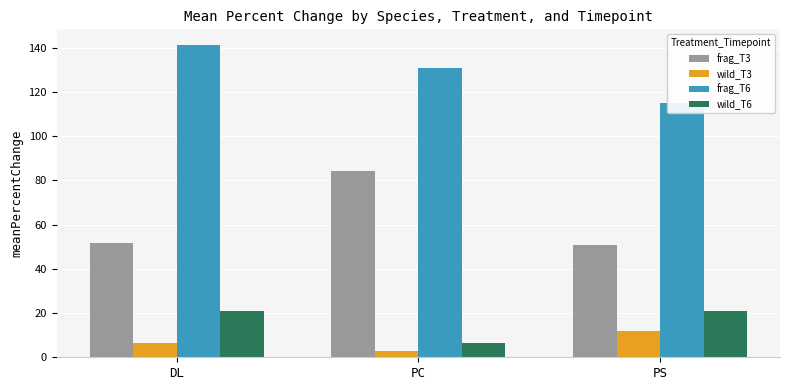

Which category has the lowest value in the wild_T3 series?

PC